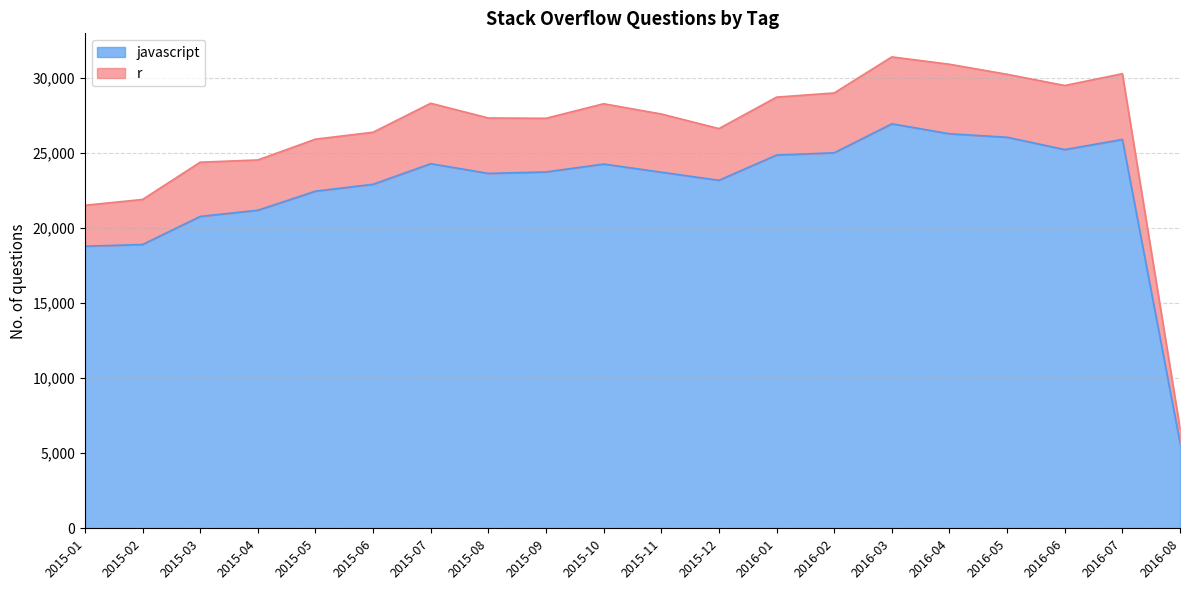

Where is the first local maximum?

2015-07